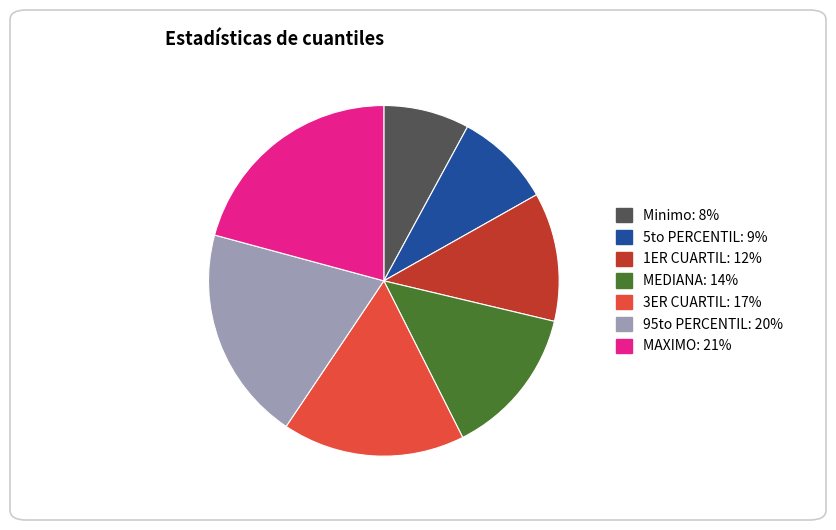

Which slice is the smallest?

Minimo